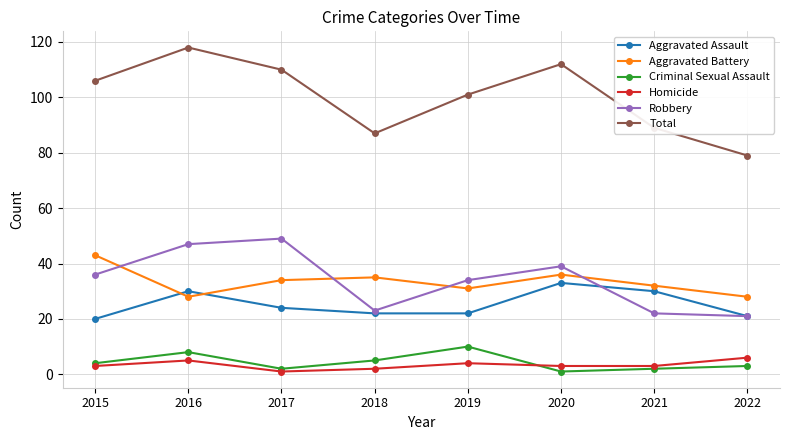

The Aggravated Assault series shows 21 at 2022. True or false?

True